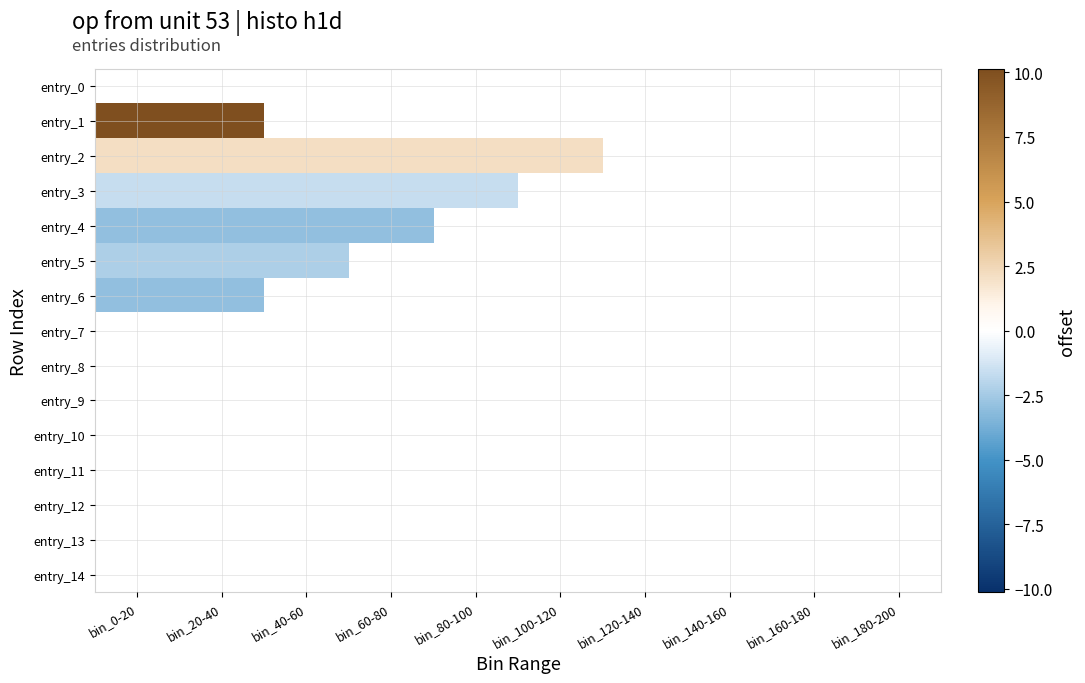

Which category has the lowest value in the entry_14 series?

bin_0-20